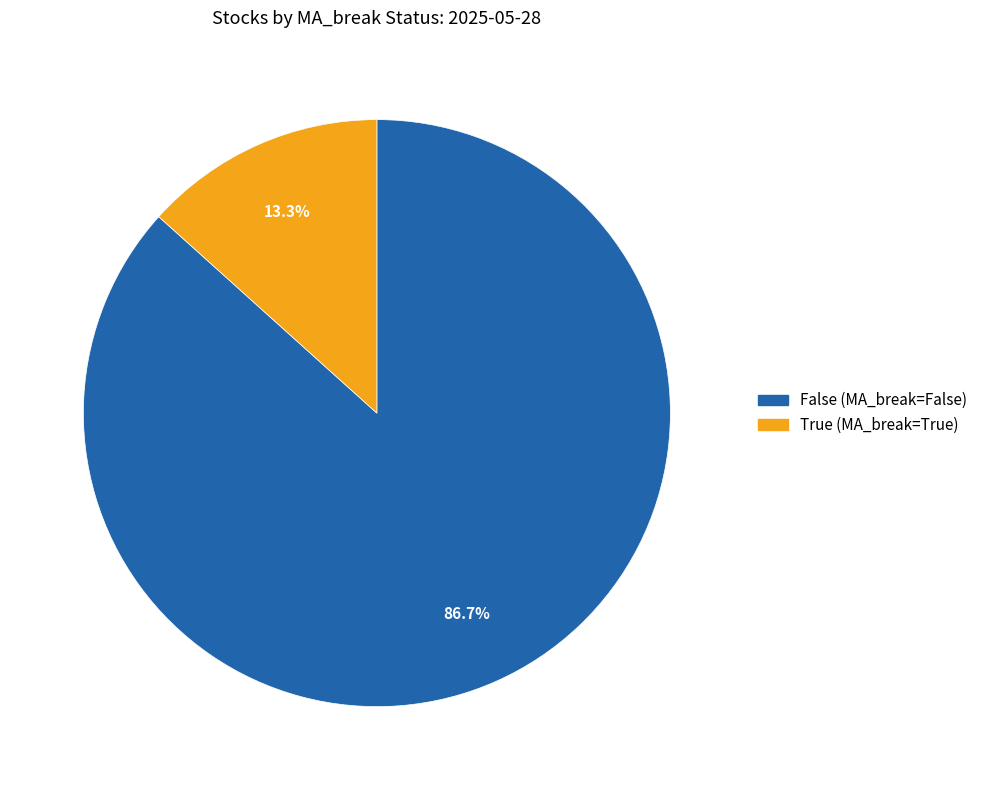

How many segments does this pie chart have?

2